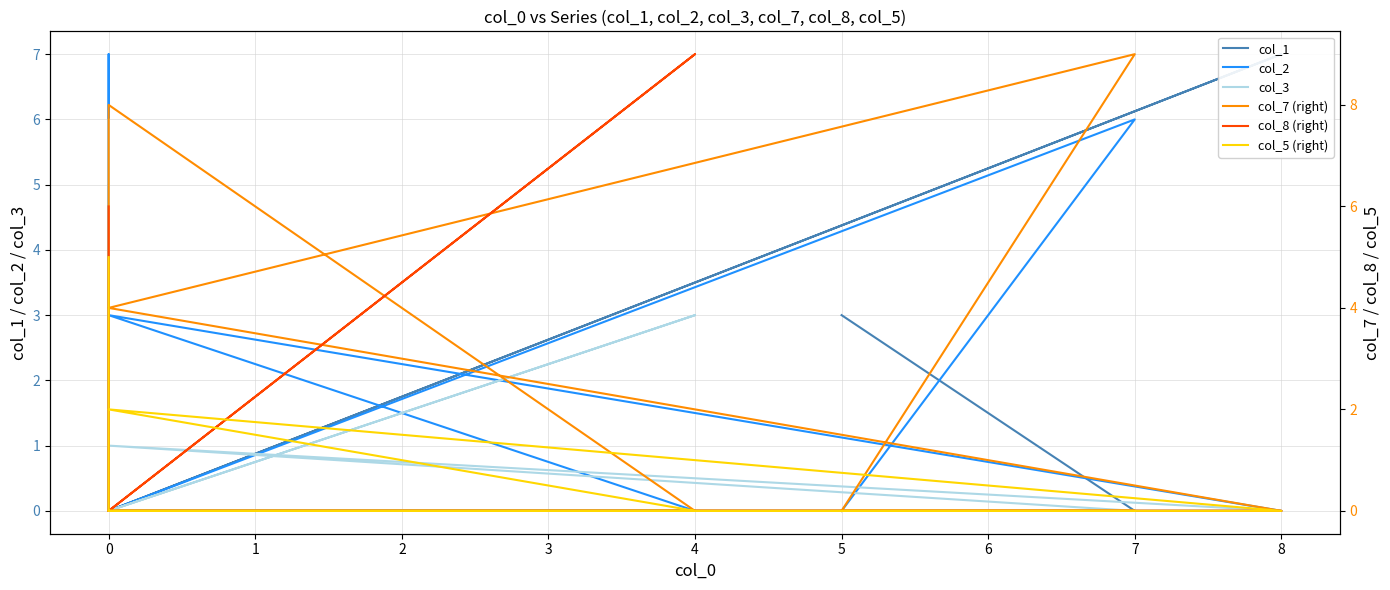

Is the value of col_2 at 5 greater than the value of col_3 at 4?

No